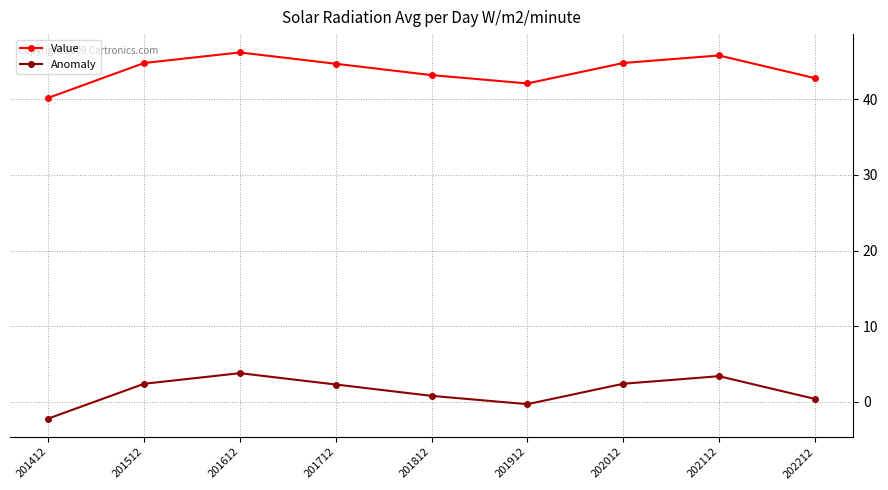

What is the value of the Value point at the 7th from the left?

44.8